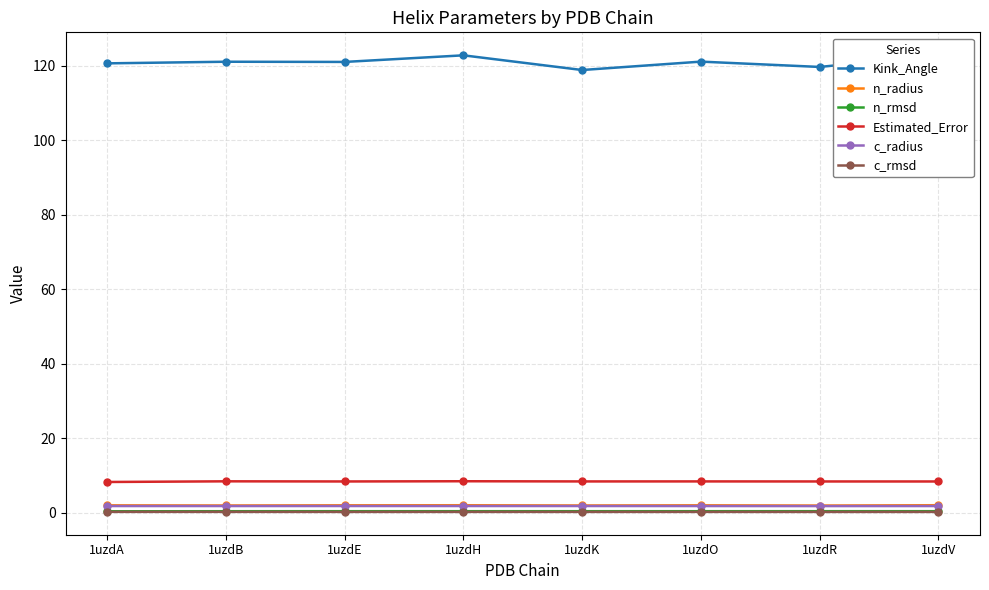

What is the sum of all c_rmsd values?

2.4